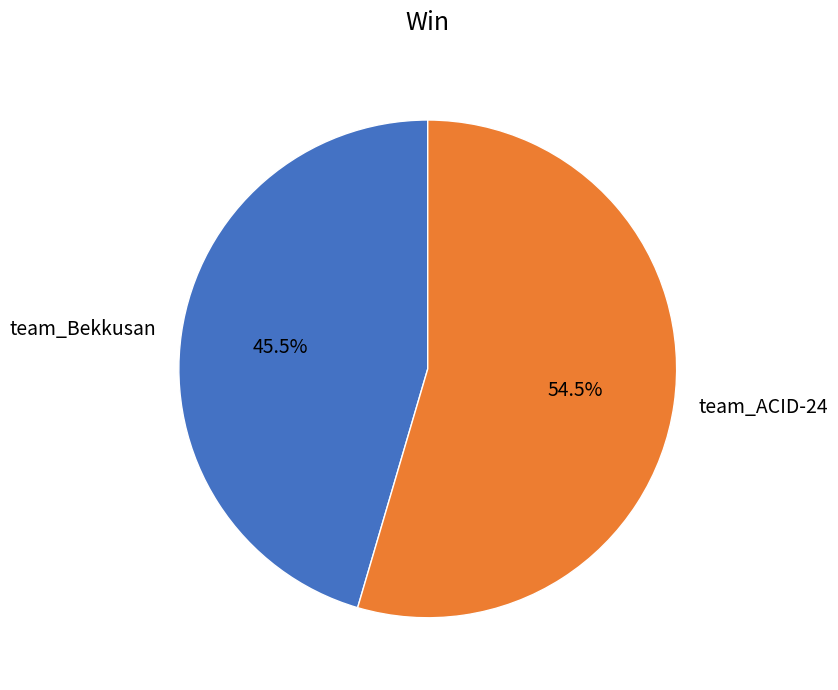

Which category has the biggest portion of the pie?

team_ACID-24